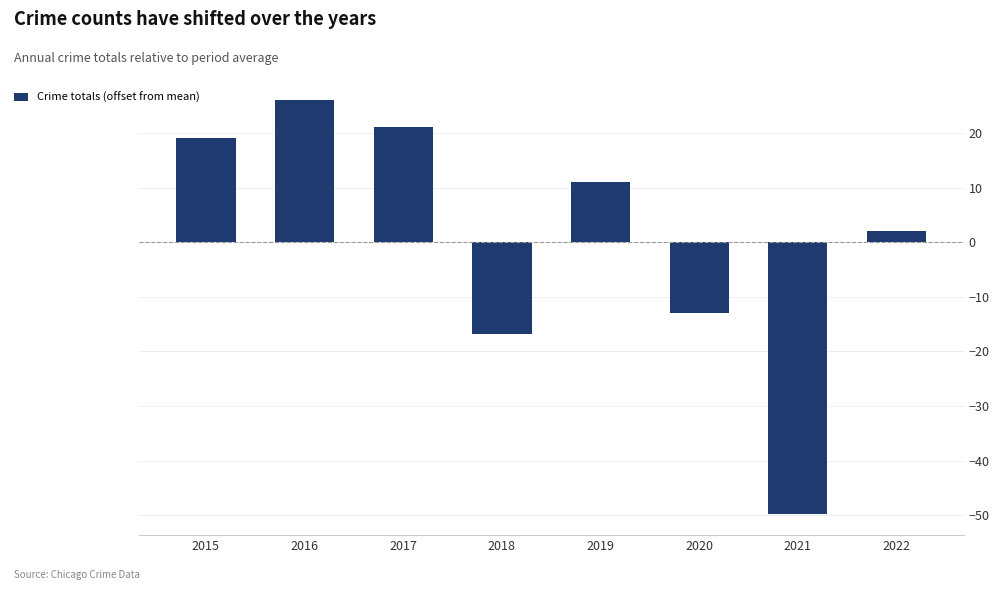

Are the bars horizontal?

No